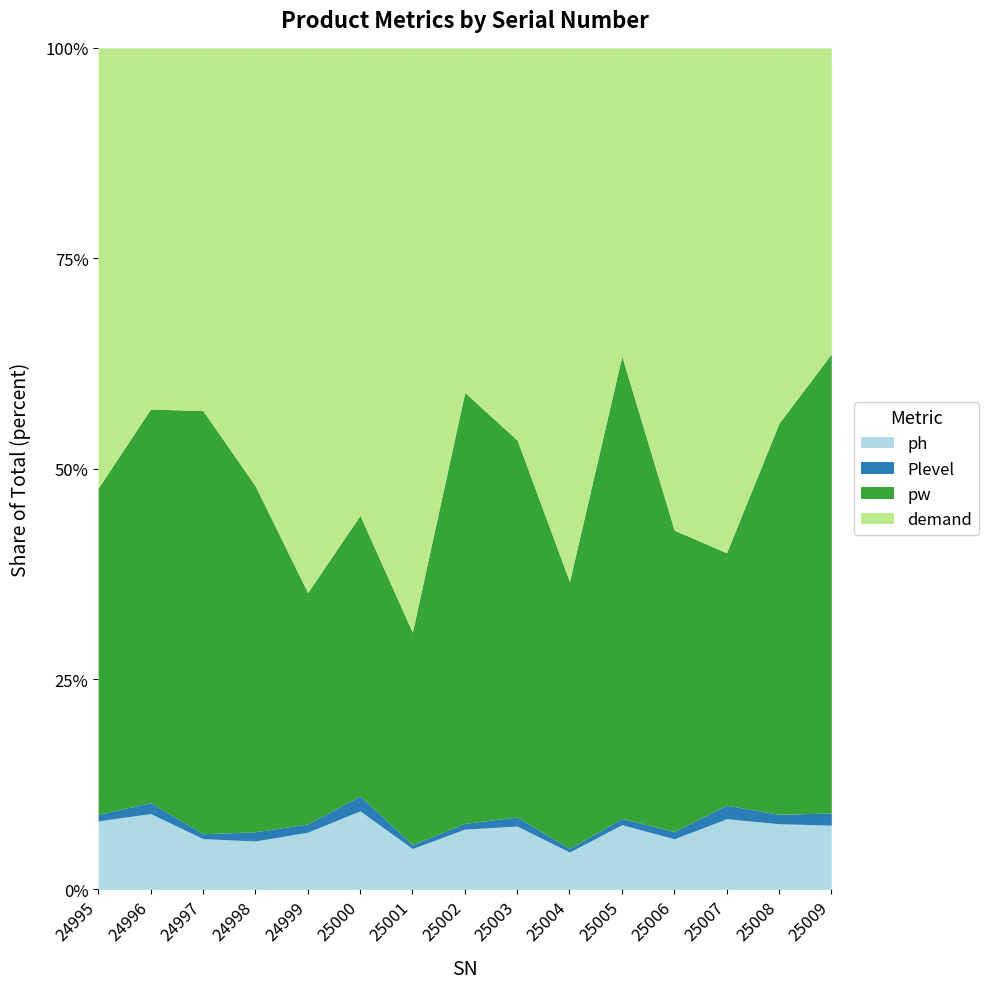

At how many categories does at least one series exceed 223?

2